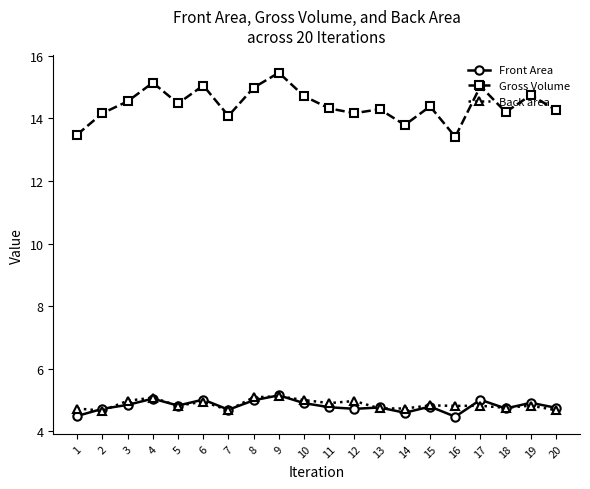

Which series has the largest range (max minus min)?

Gross Volume